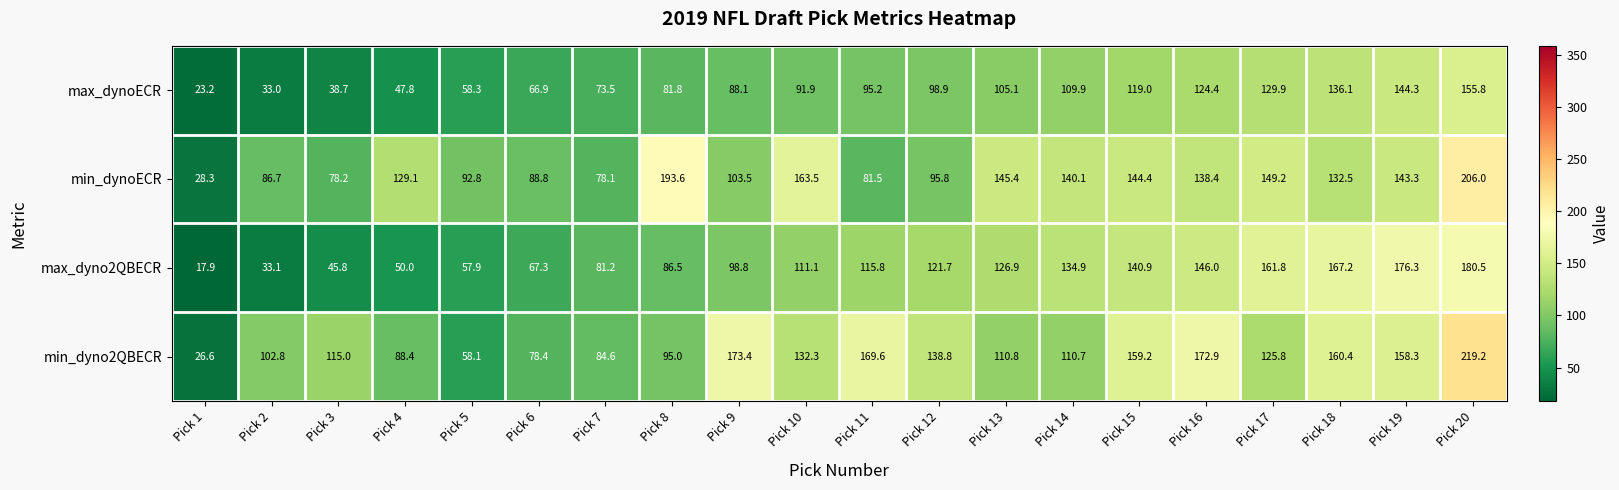

The min_dynoECR series shows 28.3 at Pick 1. True or false?

True